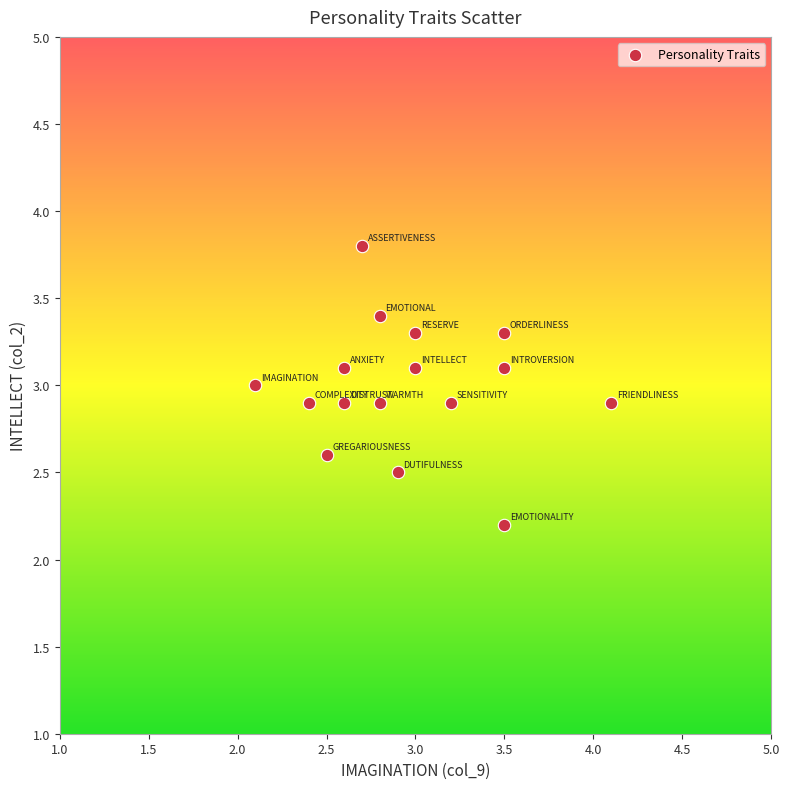

What is the range of X values (max minus min)?

2.0